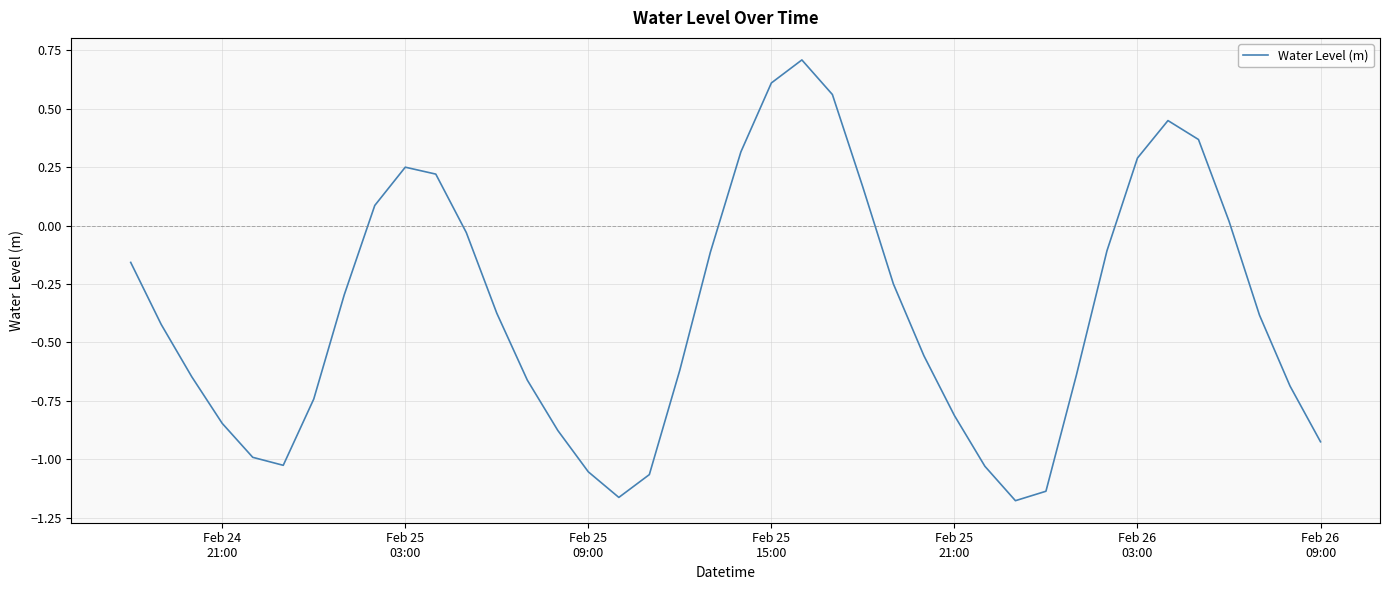

What is the maximum value shown in the chart?

0.7